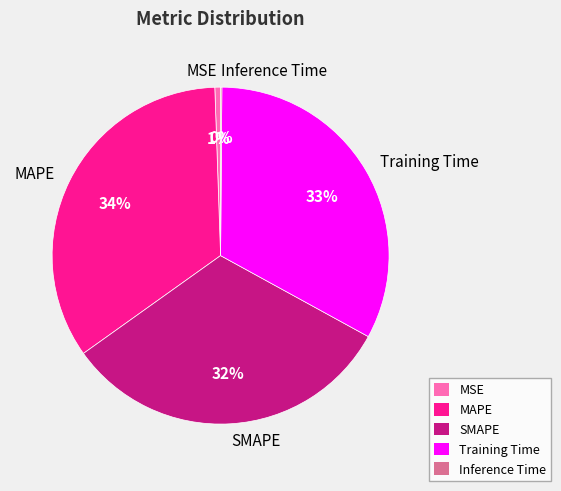

True or false: MAPE accounts for 40% of the total.

False